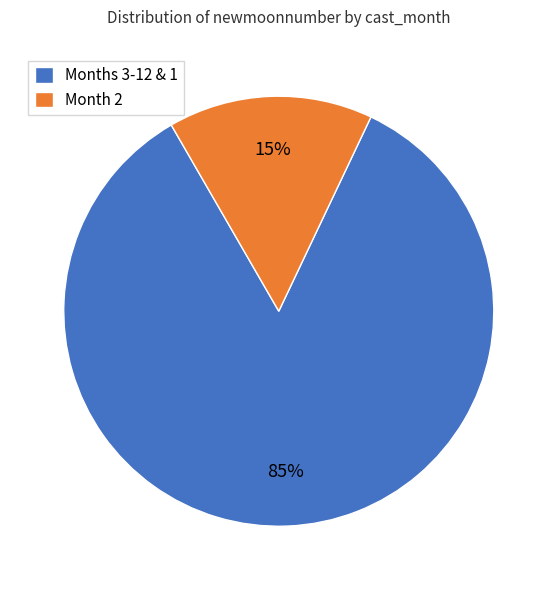

Rank the categories by value from highest to lowest.

Months 3-12 & 1, Month 2